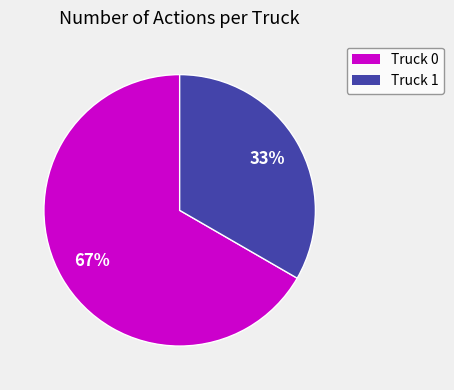

What is the ratio of the value at Truck 0 to the value at Truck 1?

2.0